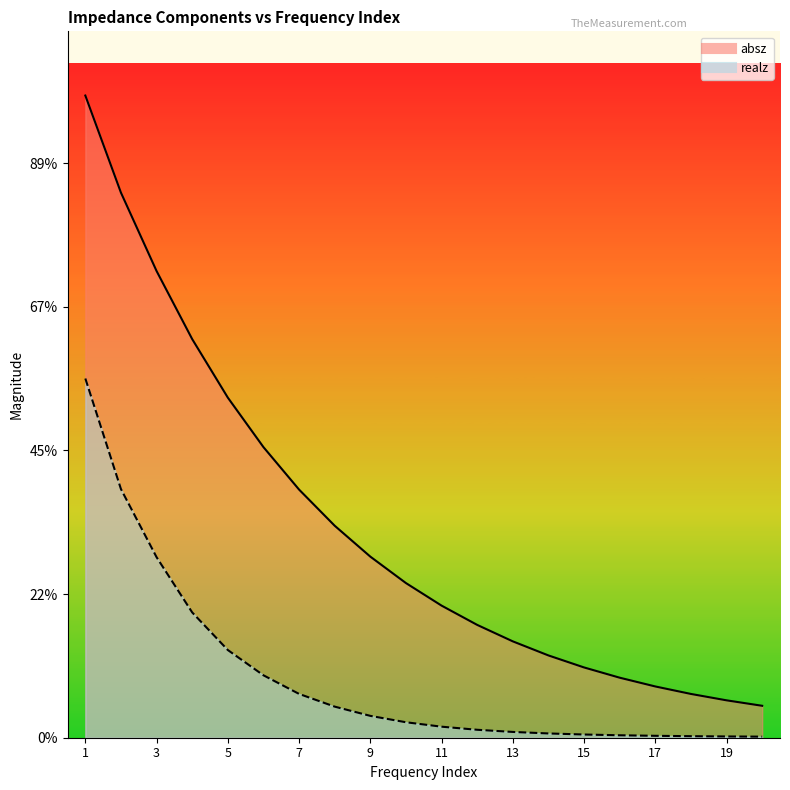

How many data points does each series have?

20